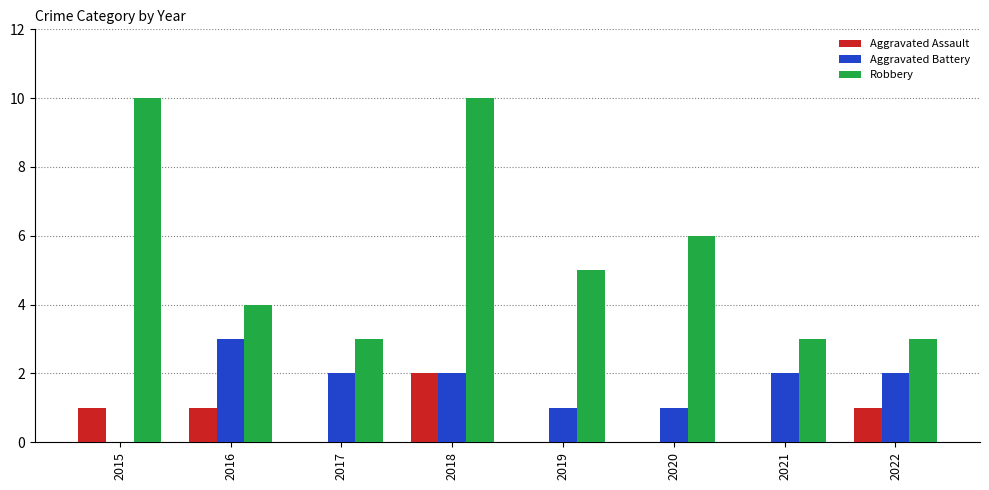

Reading left to right, transcribe all the data shown in this chart.

Aggravated Assault: 1	1	0	2	0	0	0	1
Aggravated Battery: 0	3	2	2	1	1	2	2
Robbery: 10	4	3	10	5	6	3	3